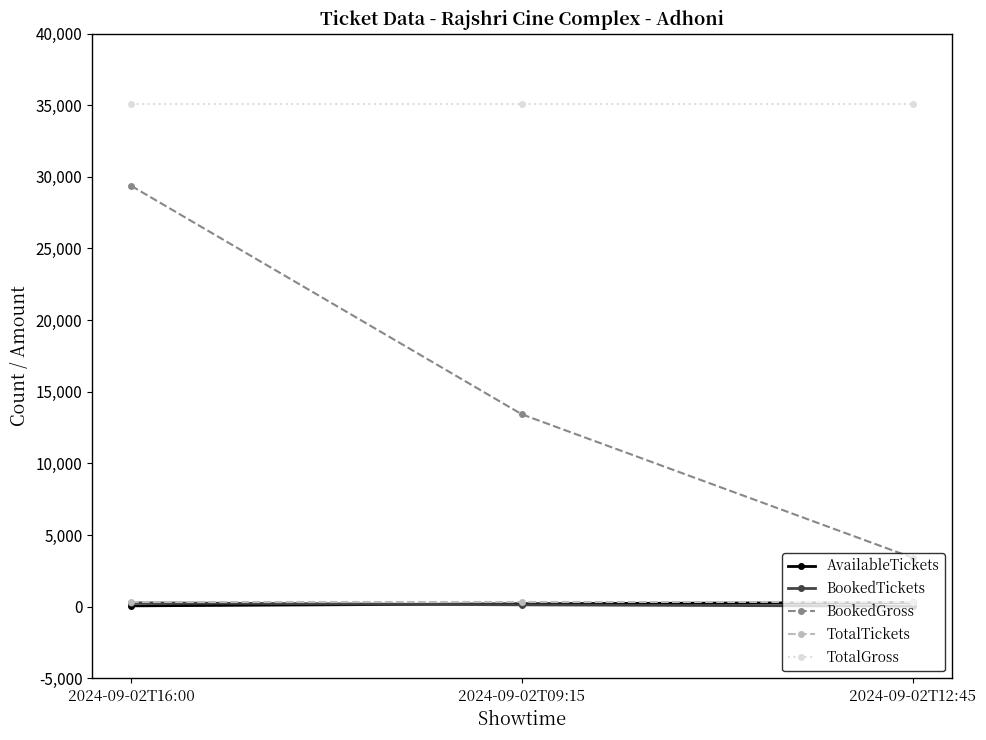

Which series has the widest spread of values?

BookedGross